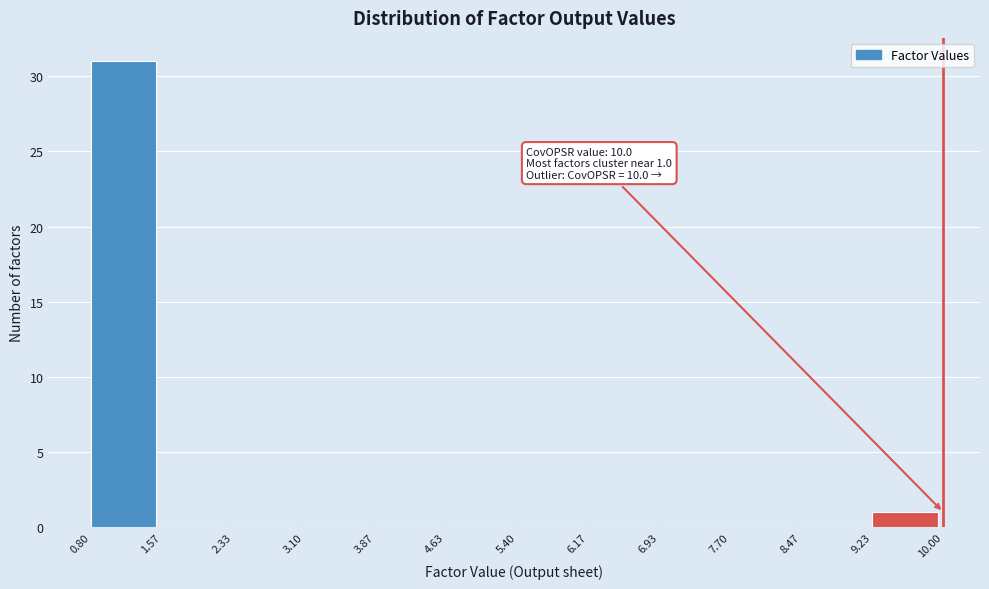

Over which range of the x-axis is the bar tallest?

0.80 to 1.57